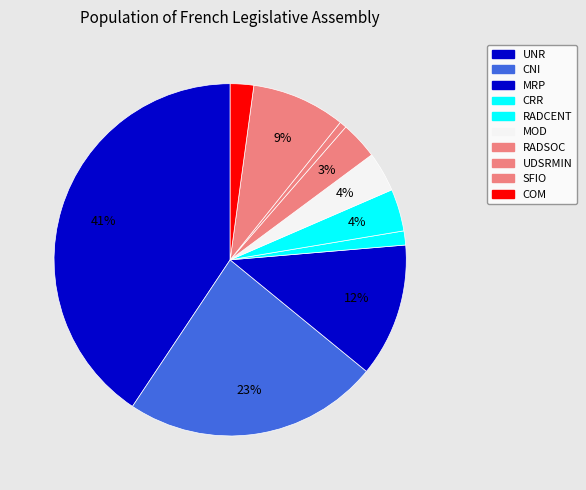

Count the number of slices in the pie.

10